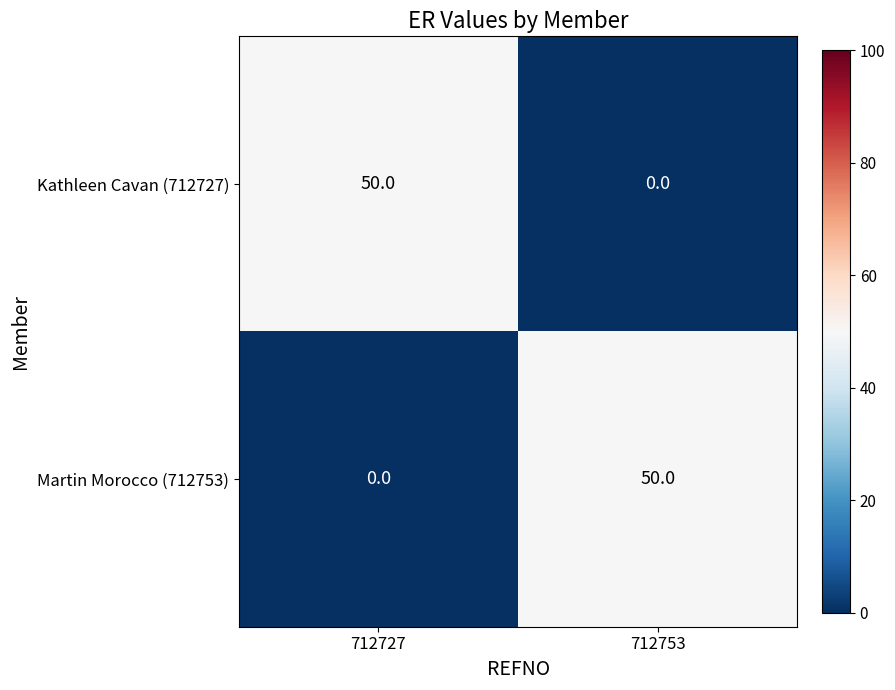

At 712753, list the series in order from largest to smallest.

Martin Morocco (712753), Kathleen Cavan (712727)